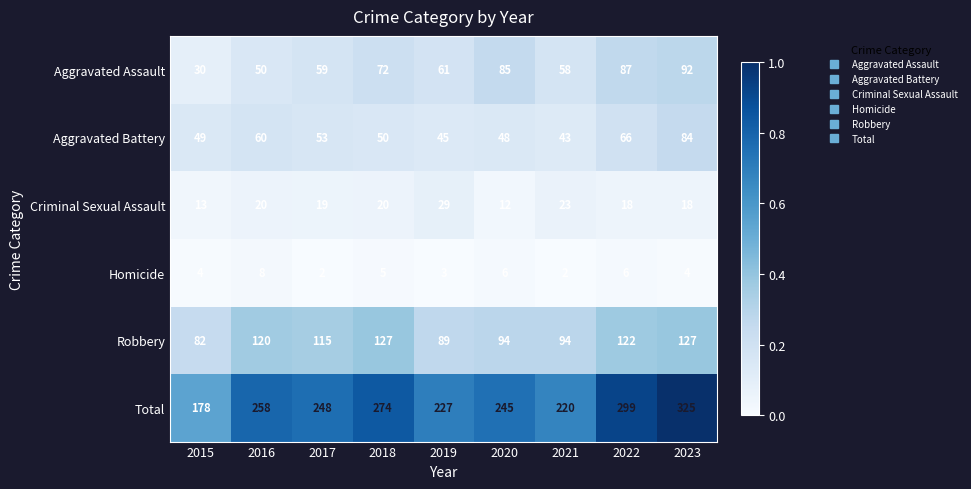

List the series in order of their peak value, lowest first.

Homicide, Criminal Sexual Assault, Aggravated Battery, Aggravated Assault, Robbery, Total